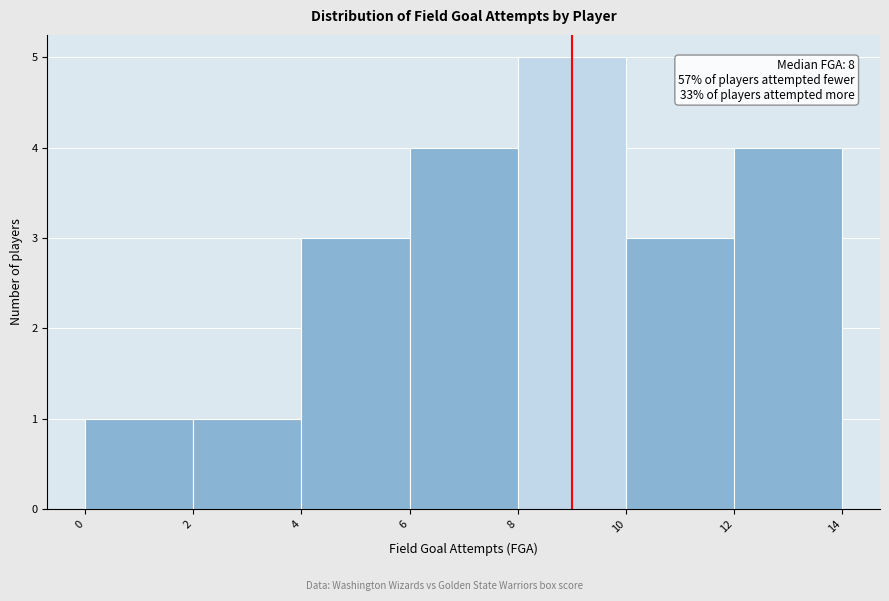

Over which range of the x-axis is the bar tallest?

8 to 10